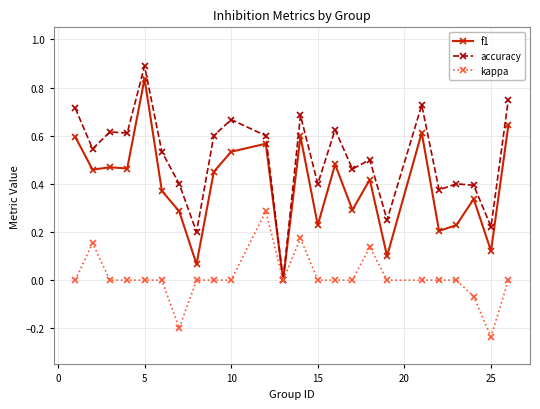

What is the maximum value shown in the chart?

0.9